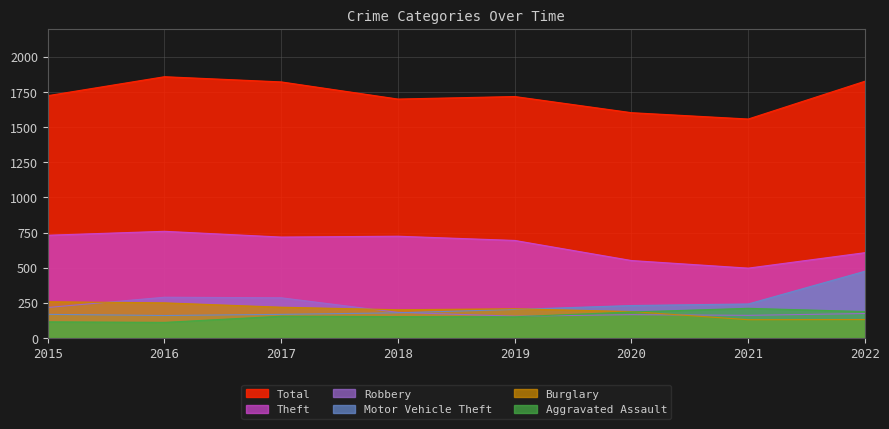

Which series changed the most between 2017 and 2021?

Total